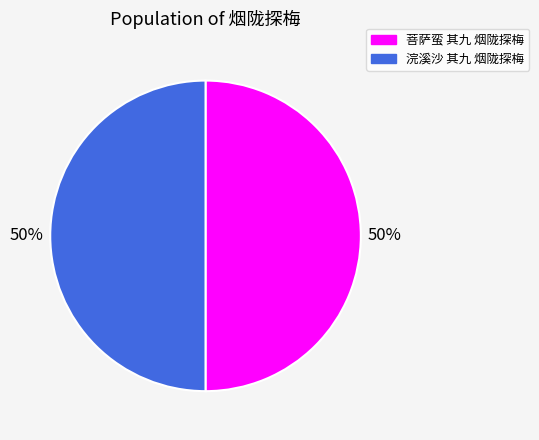

What percentage is the 菩萨蛮 其九 烟陇探梅 slice, to the nearest percent?

50%